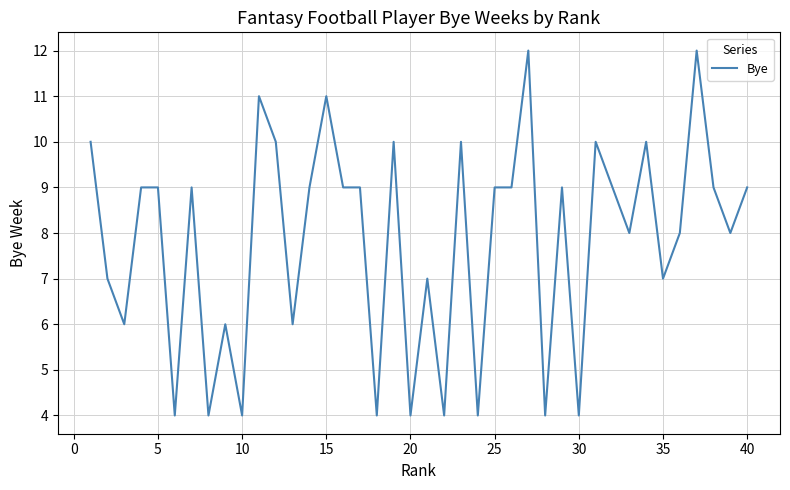

What is the smallest value displayed?

4